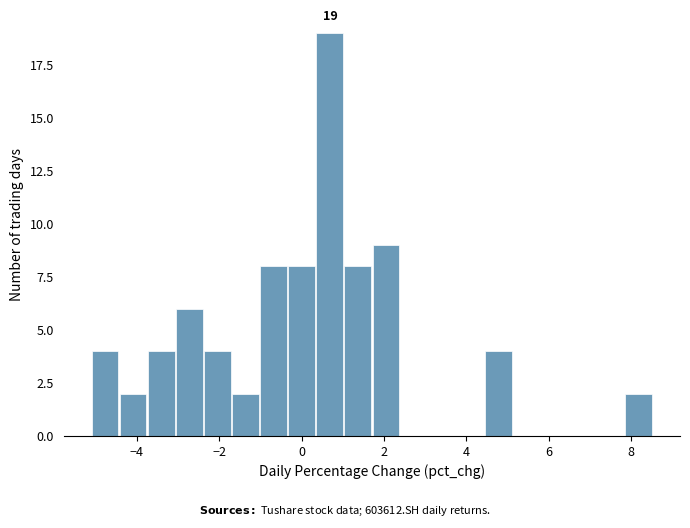

Around what value on the x-axis is the tallest bar? Give the approximate position of its centre, as read against the axis.

0.6